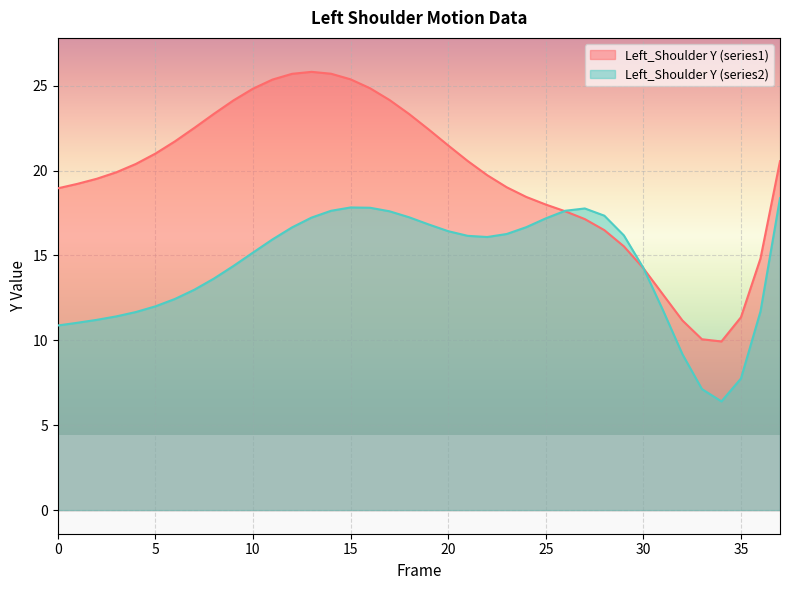

True or false: Left_Shoulder Y (series2) has a value of 9.2 at 32.

True